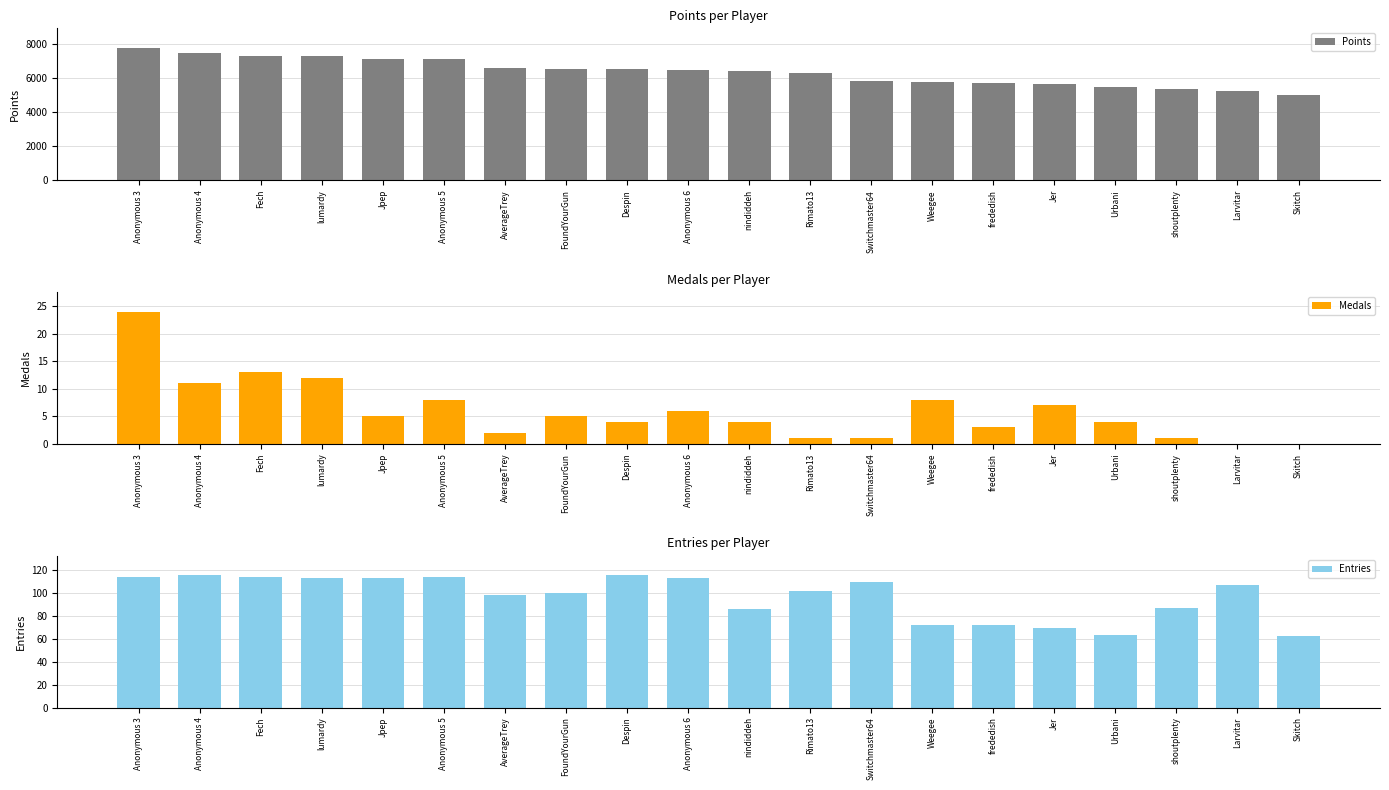

The value of Points at Switchmaster64 is 9309. True or false?

False